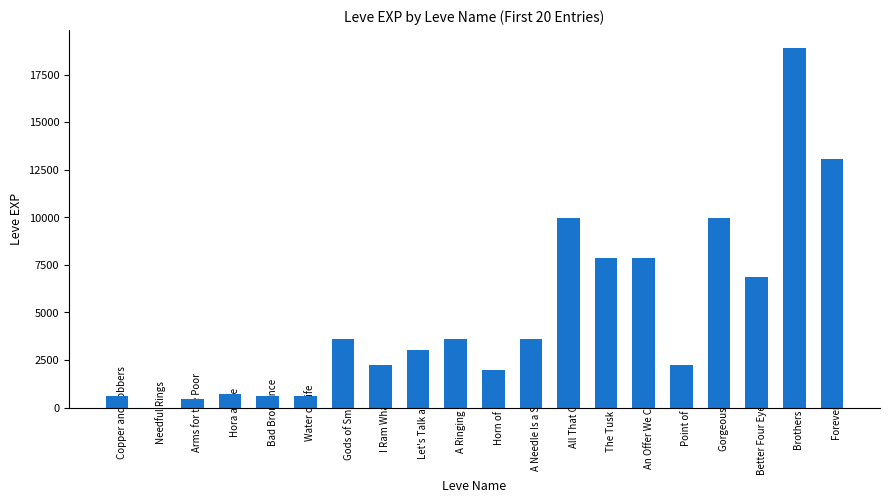

Reading right to left, list all the values displayed in this chart.

13040	18910	6880	9990	2230	7880	7880	9990	3600	1980	3600	3040	2230	3600	630	630	720	450	1	630